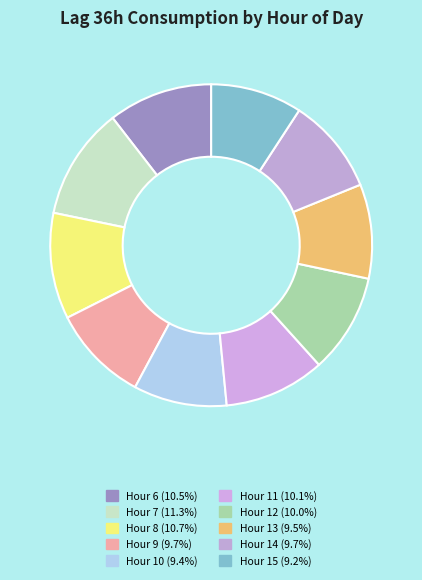

How many segments does this pie chart have?

10